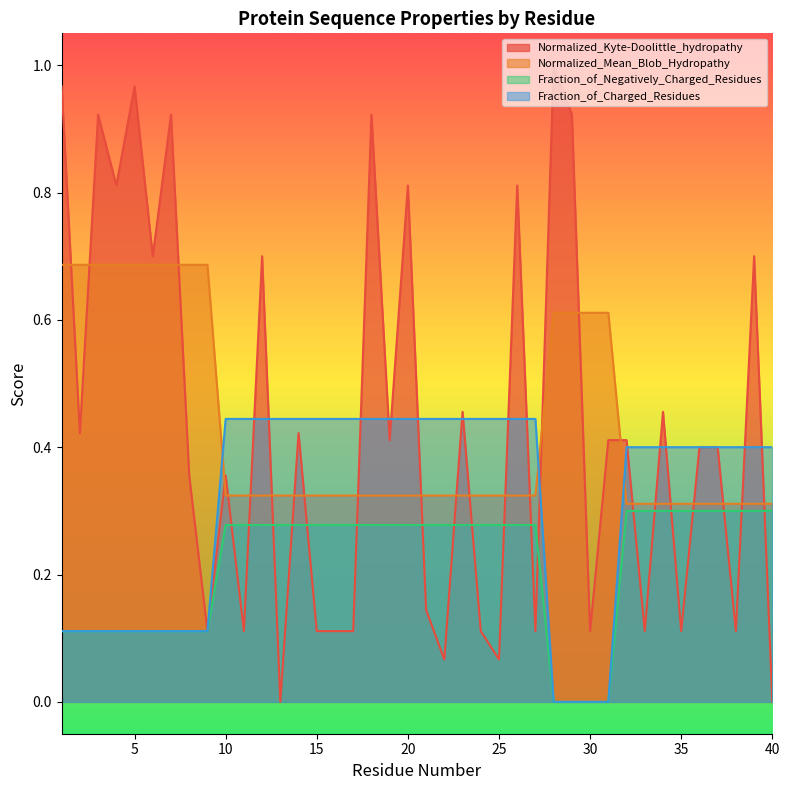

What is the sum of all Fraction_of_Negatively_Charged_Residues values?

8.7